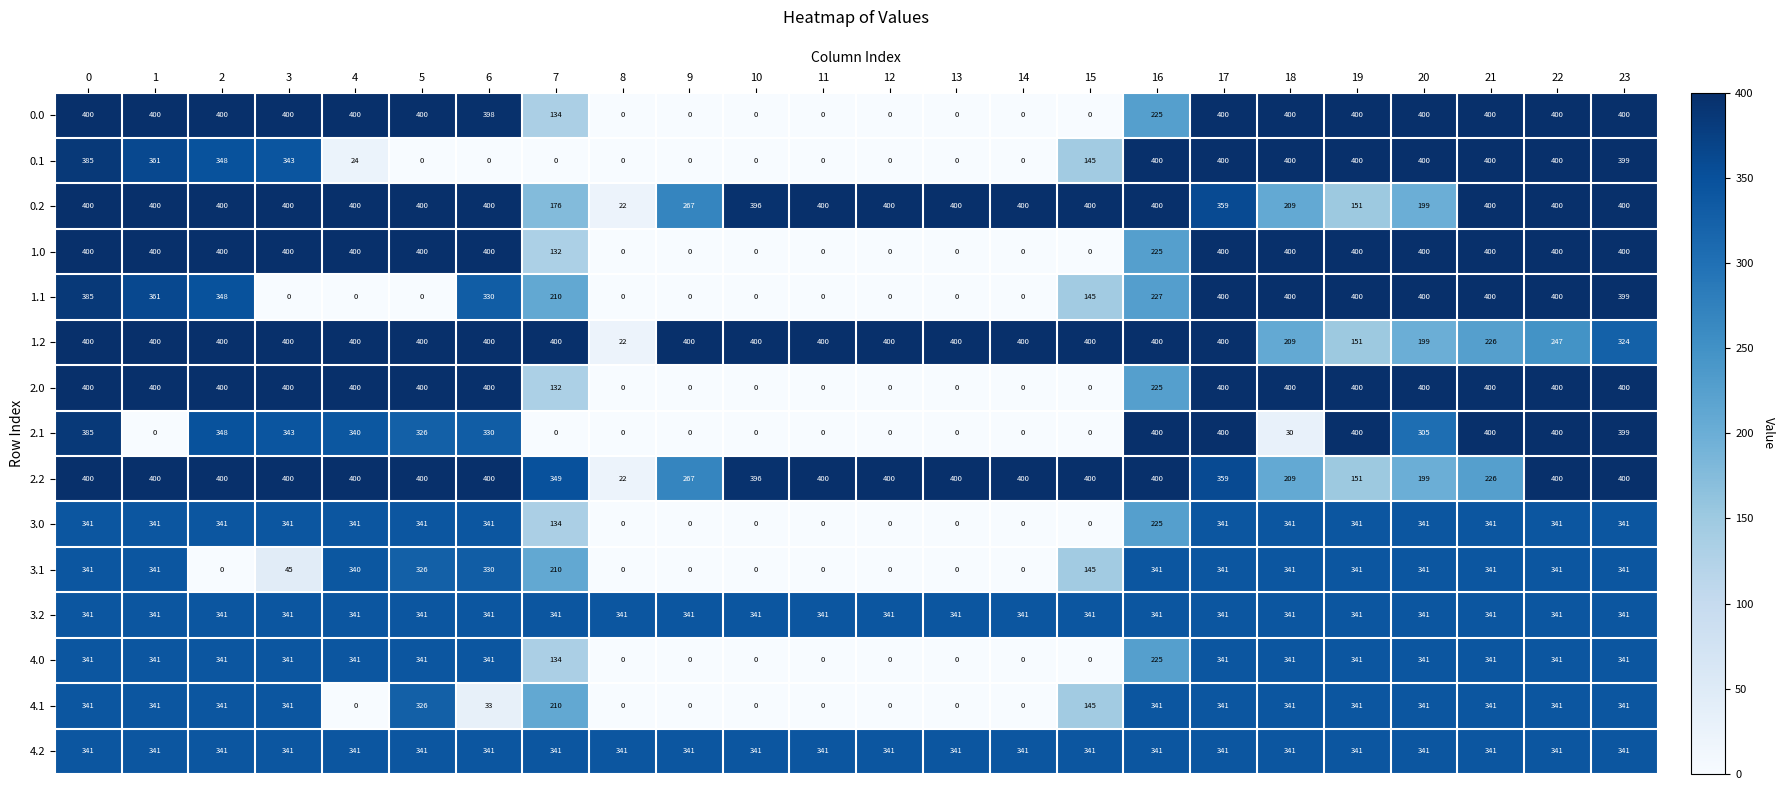

The 0.0 series shows 0 at 8. True or false?

True